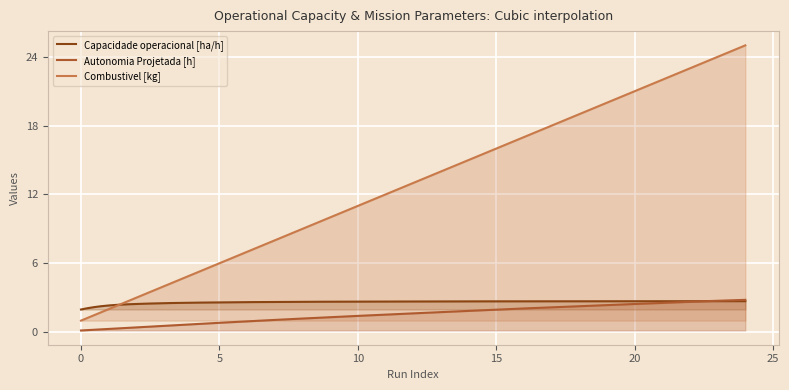

The value of Combustivel [kg] at 2 is 3.0. True or false?

True